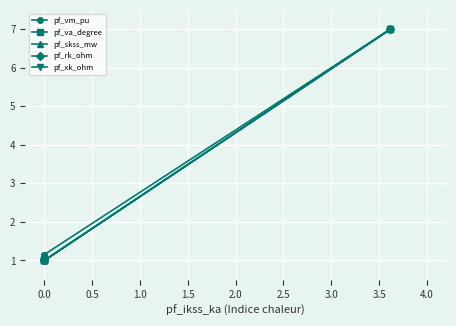

True or false: pf_xk_ohm has a value of 0.5 at 0.0.

False